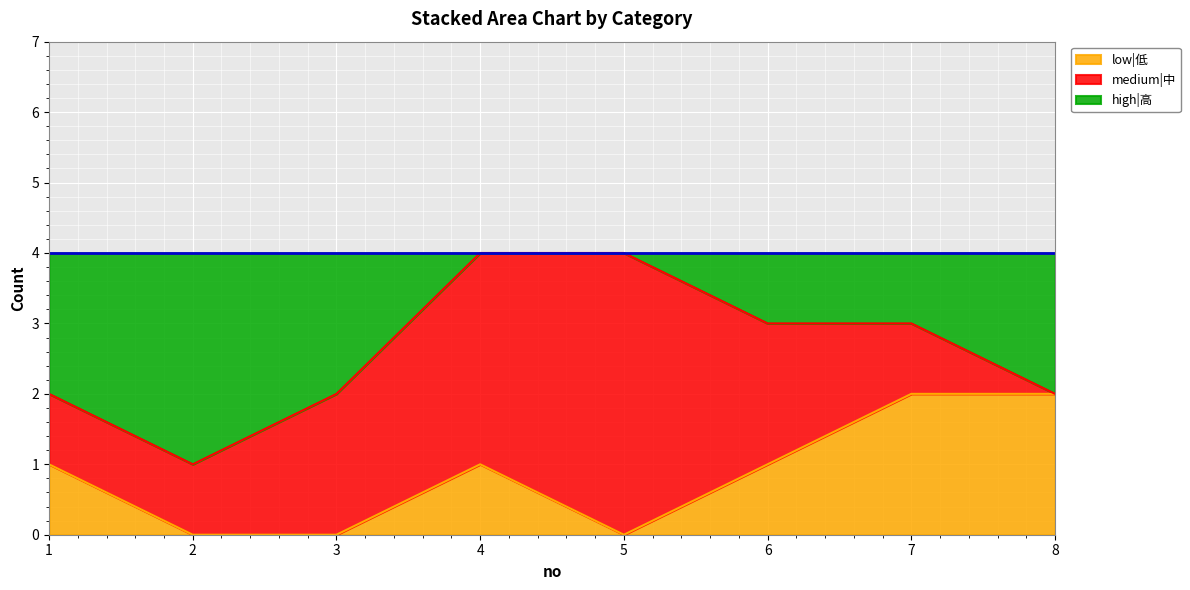

What are all the series names shown in the legend?

low|低, medium|中, high|高